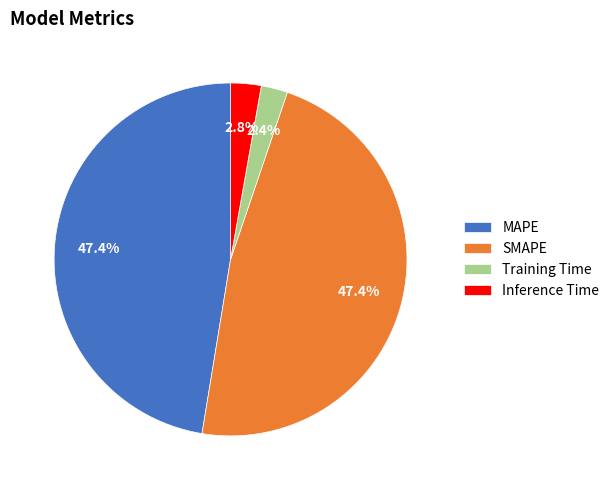

Does MAPE account for over 50% of the chart?

No